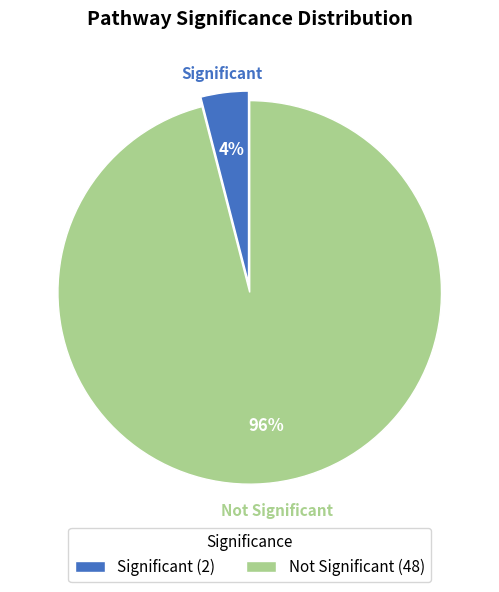

Rank the categories by value from highest to lowest.

Not Significant, Significant